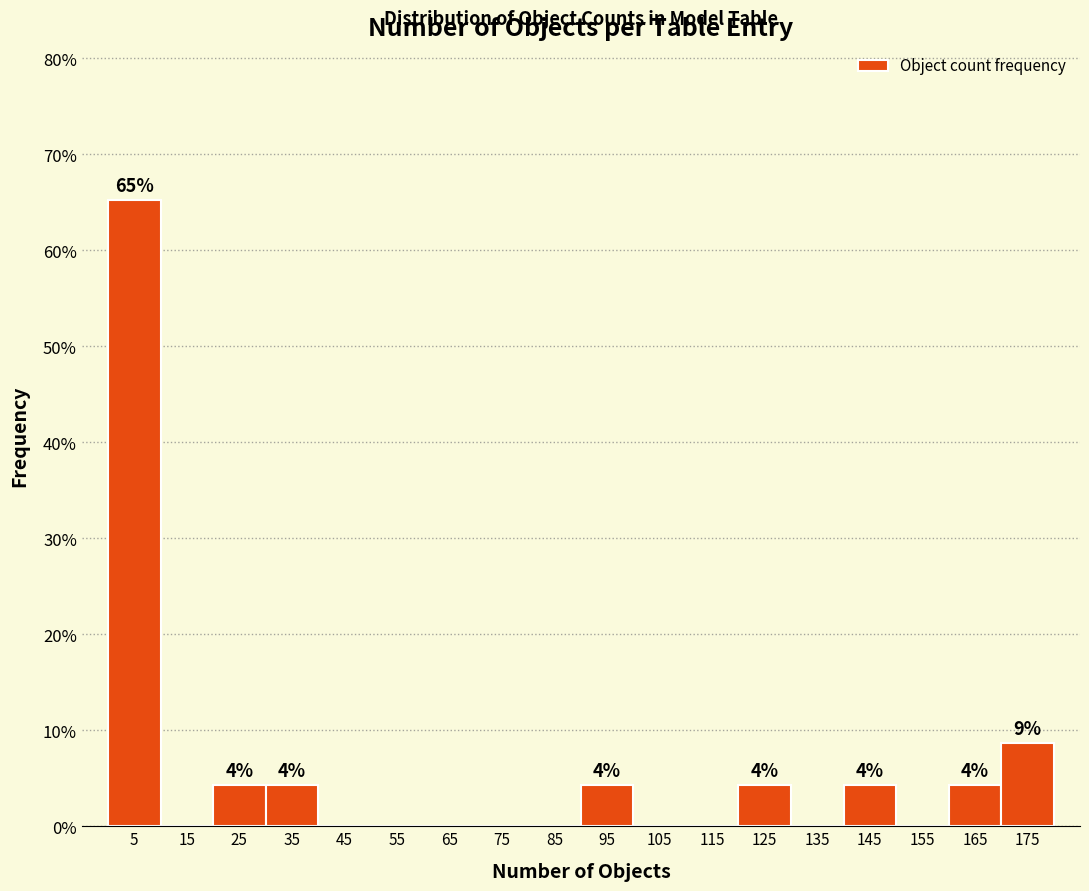

Over which range of the x-axis is the bar tallest?

0 to 10